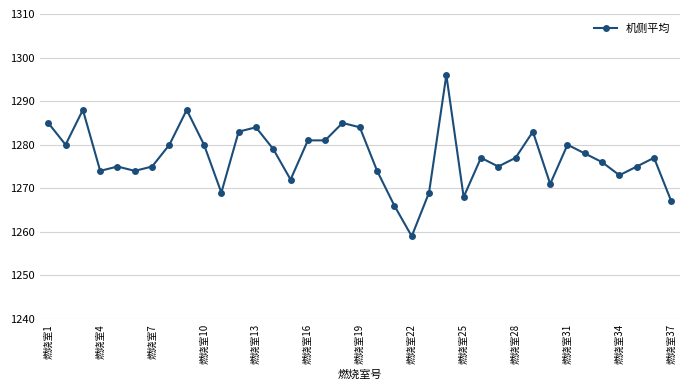

What is the average value?

1277